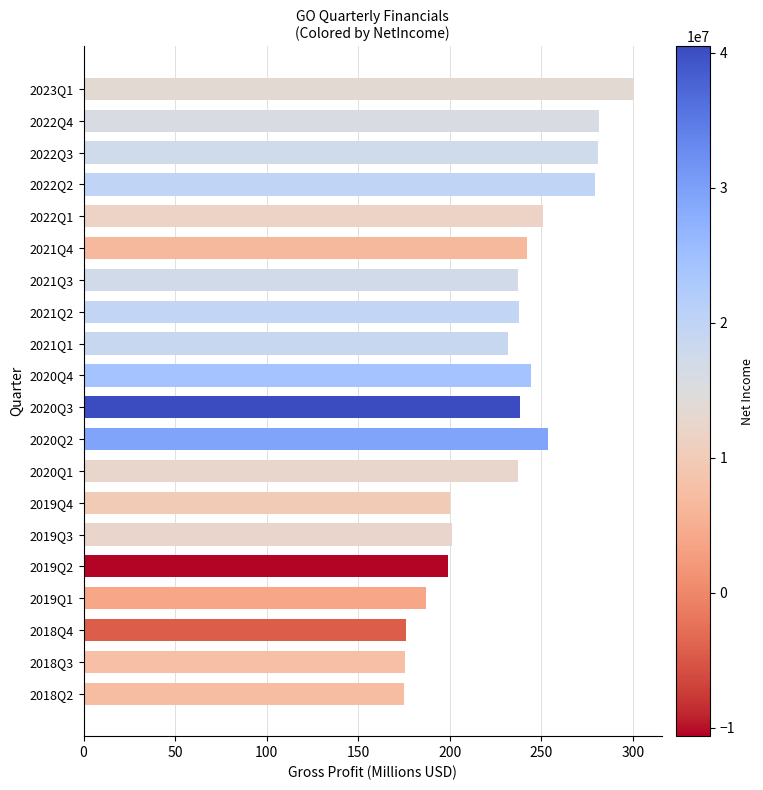

What is the greatest value displayed?

300.5